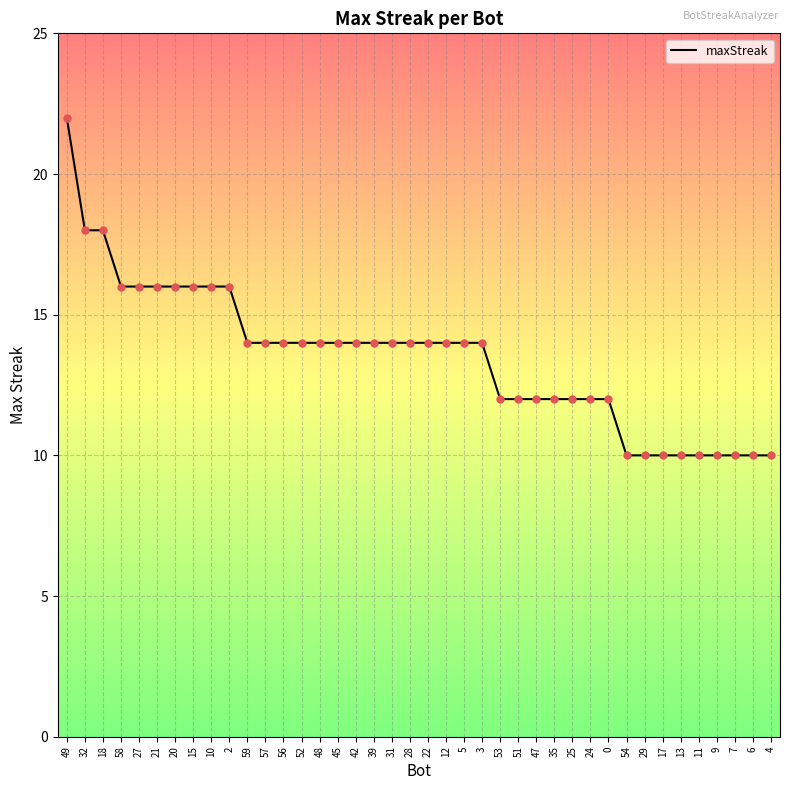

What is the change in value from 24 to 9?

-2